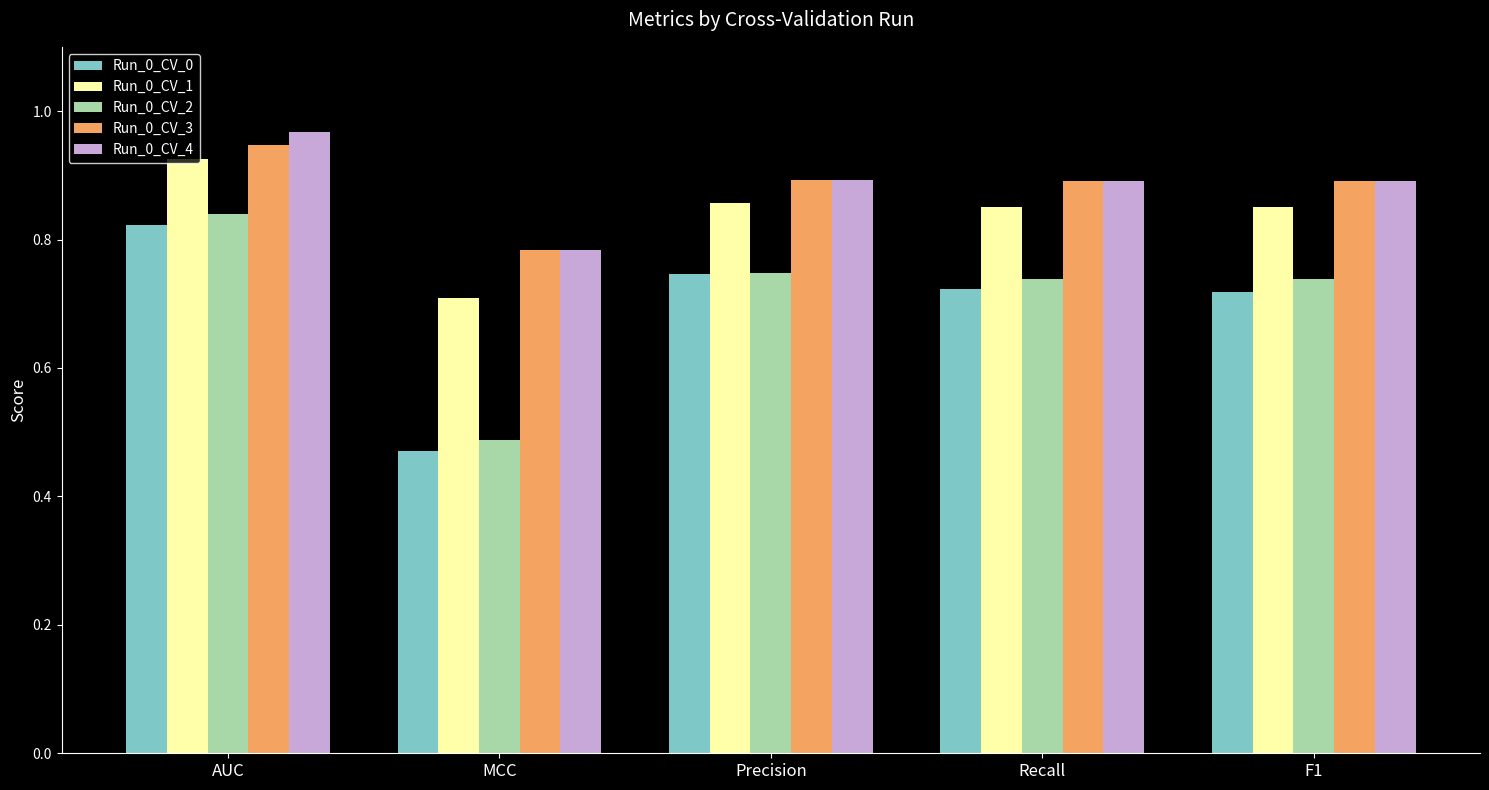

What is the spread (max minus min) of values at MCC?

0.3